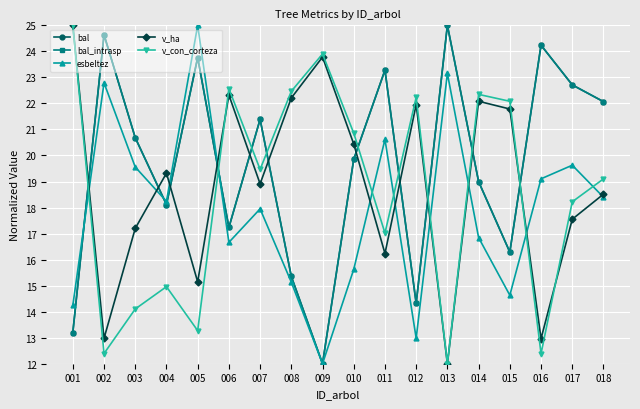

Does the chart have visible grid lines?

Yes